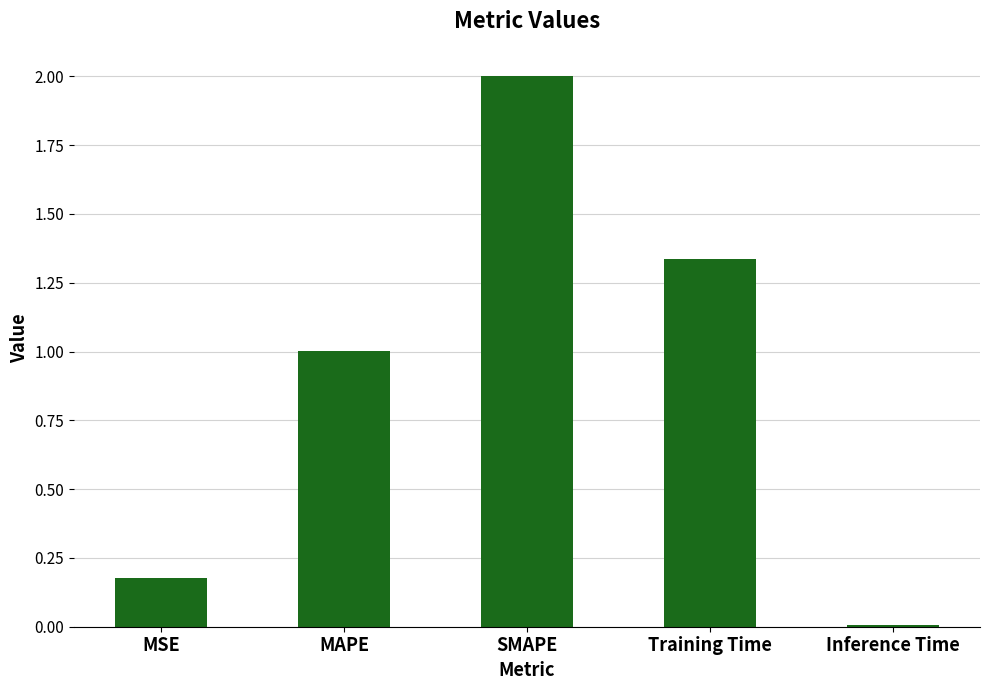

Which has a higher value, SMAPE or Training Time?

SMAPE